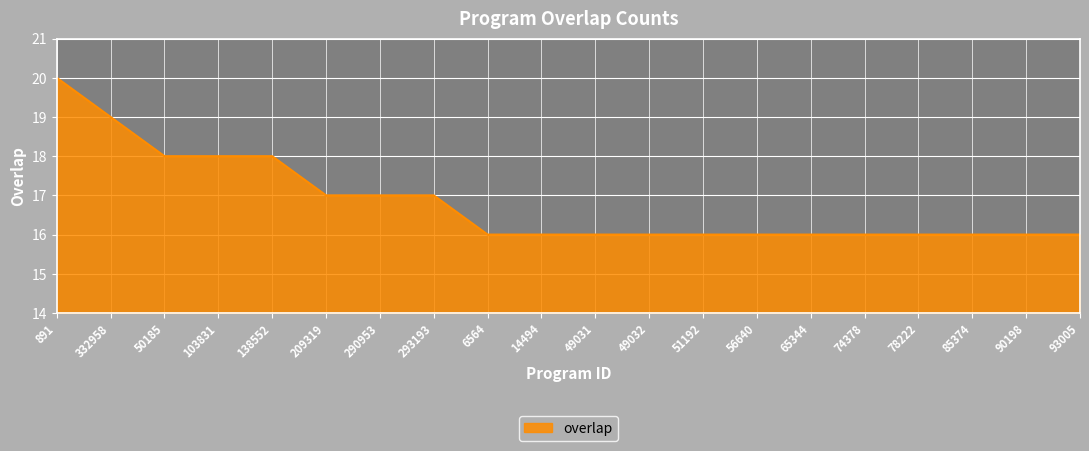

What position from the right is 49031?

10